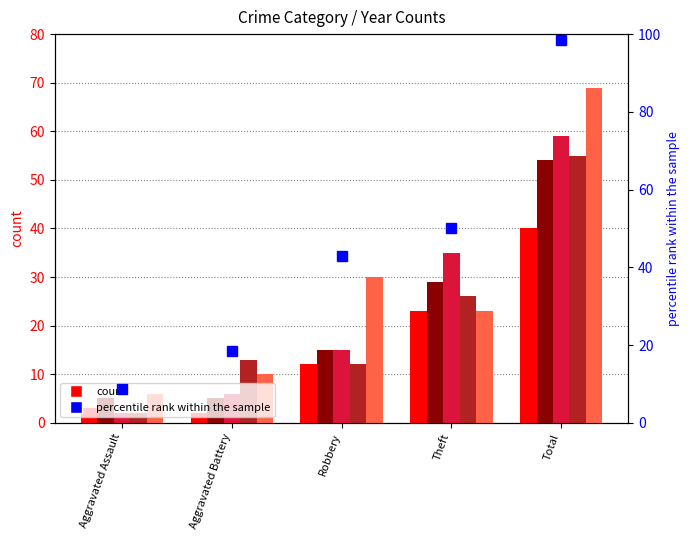

At which label is 2017 closest to 29?

Theft